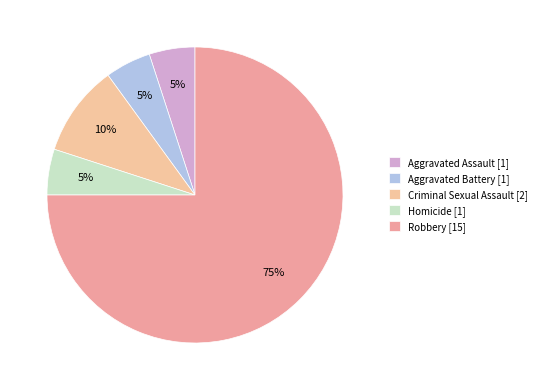

What percentage do Aggravated Battery and Criminal Sexual Assault together represent?

15.0%